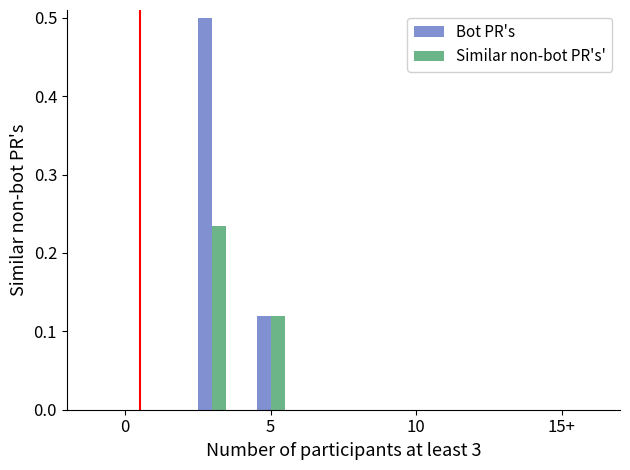

What is the sum of all Bot PR's values?

0.6